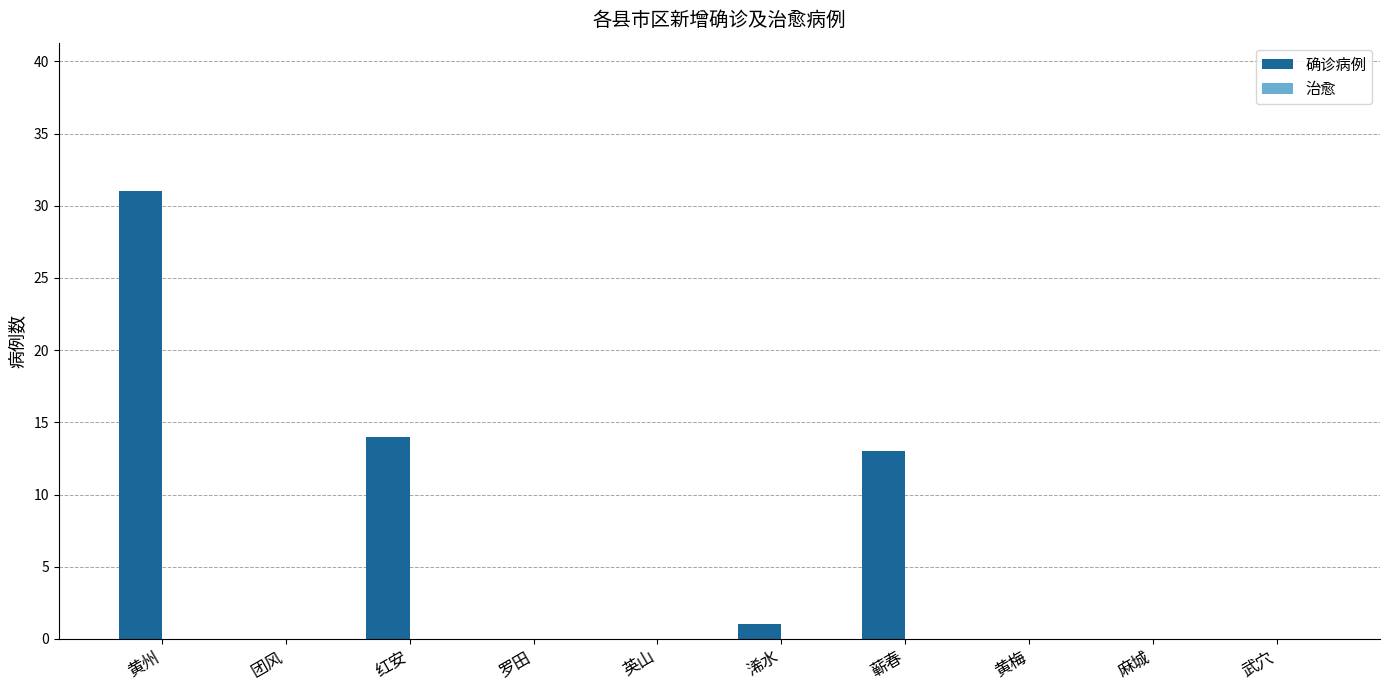

What is the sum of all values?

59